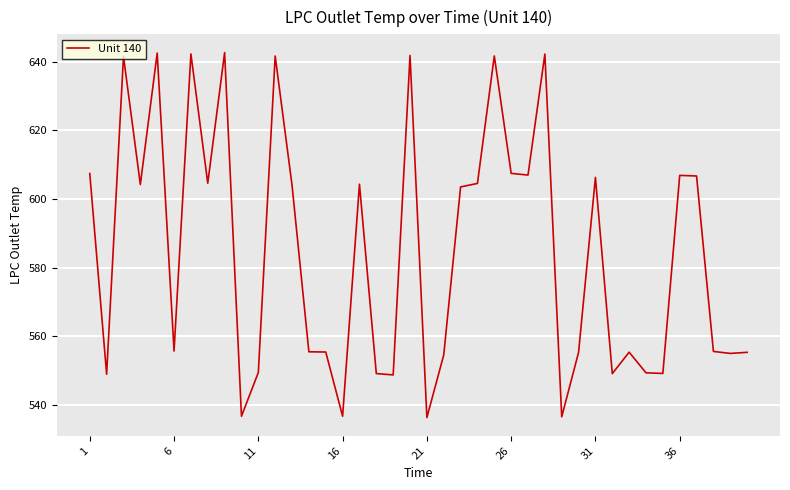

How many lines are shown in the chart?

1